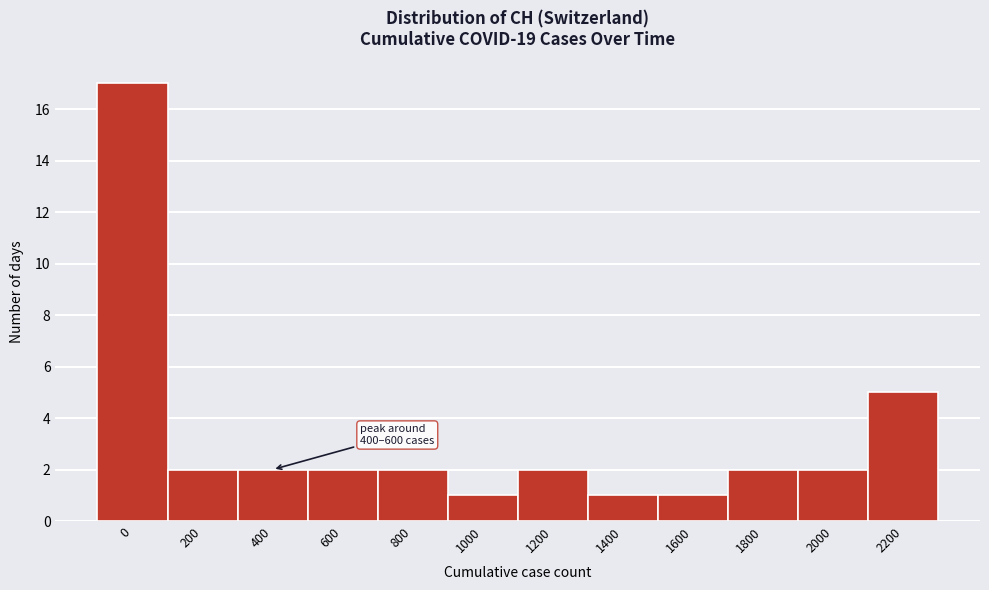

Reading left to right, transcribe all the data shown in this chart.

0=17	200=2	400=2	600=2	800=2	1000=1	1200=2	1400=1	1600=1	1800=2	2000=2	2200=5